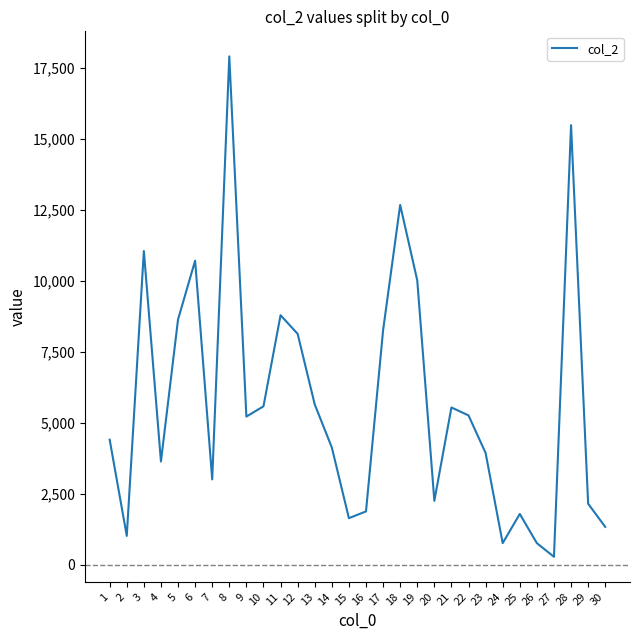

The chart shows a value of 11053 at 3. True or false?

True